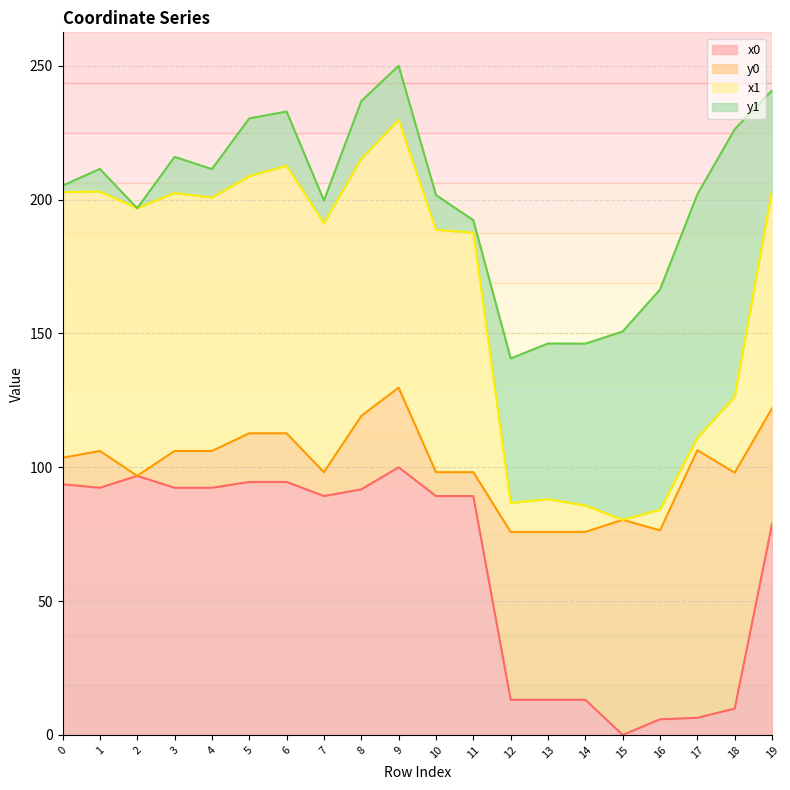

What is the total value across all series at 6?

232.9